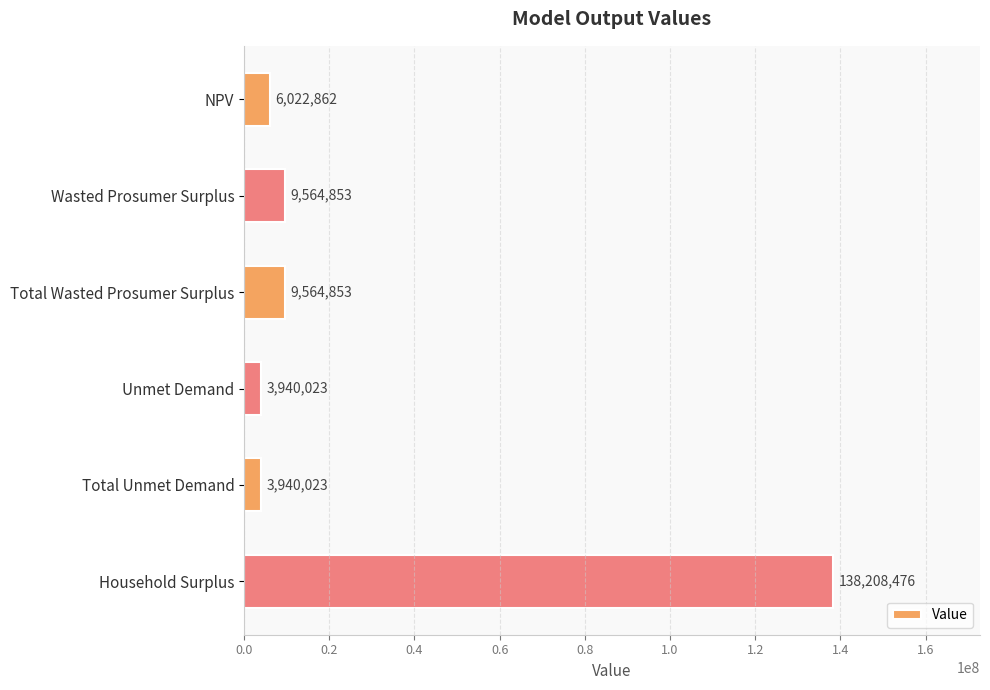

What position from the top is Total Unmet Demand?

5